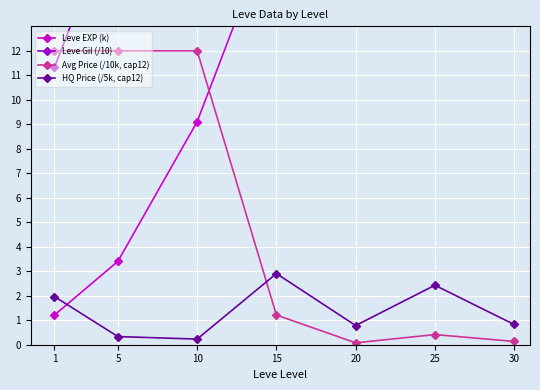

Is the value of Leve Gil (/10) at 30 greater than the value of HQ Price (/5k, cap12) at 20?

Yes